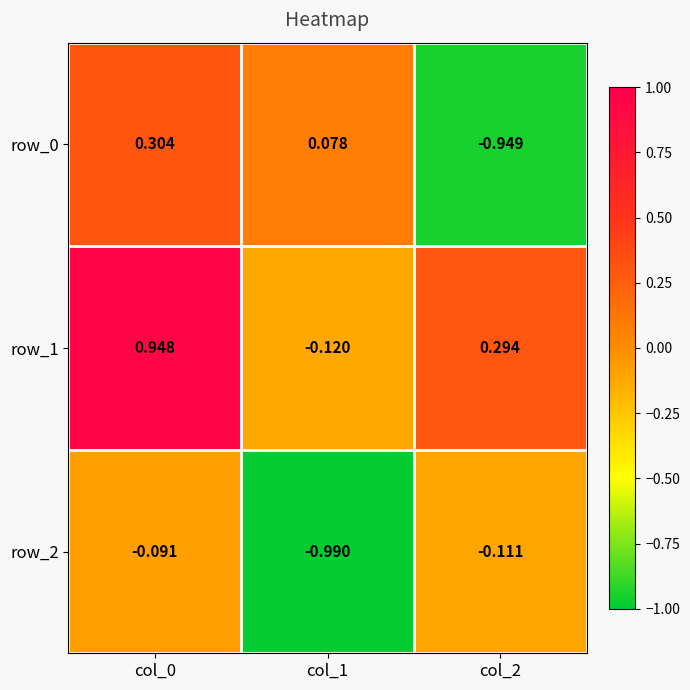

What is the average value of the row_2 series?

-0.4